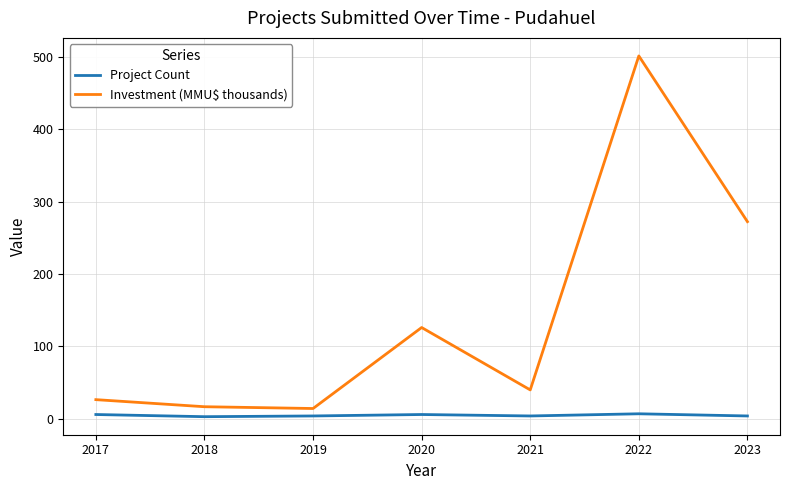

Between 2020 and 2023, which series saw the biggest shift?

Investment (MMU$ thousands)